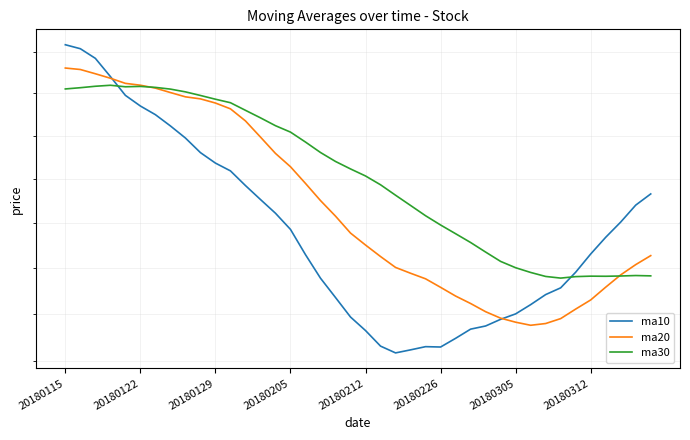

True or false: ma10 and ma30 cross at least once.

True